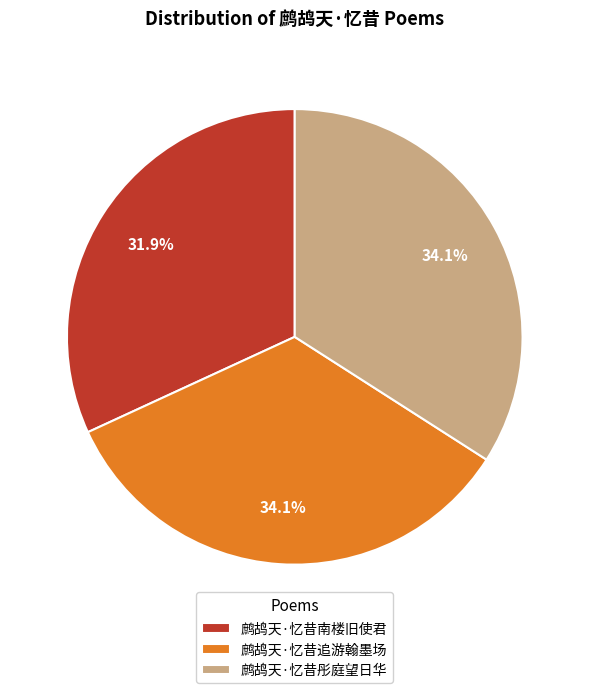

Is it true that 鹧鸪天·忆昔彤庭望日华 is 26% of the pie?

False